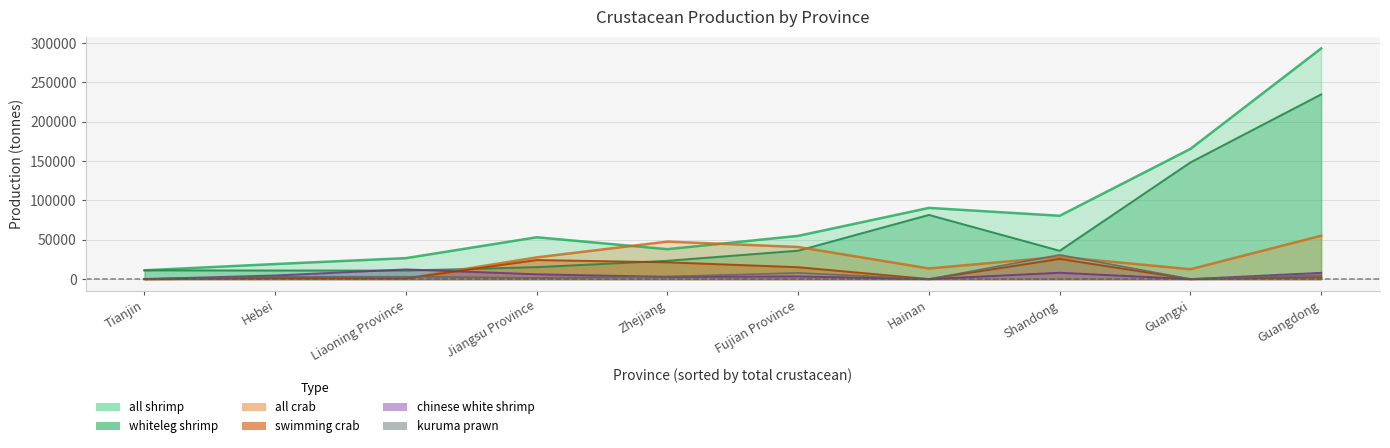

How many data points in swimming crab are above 2356?

4